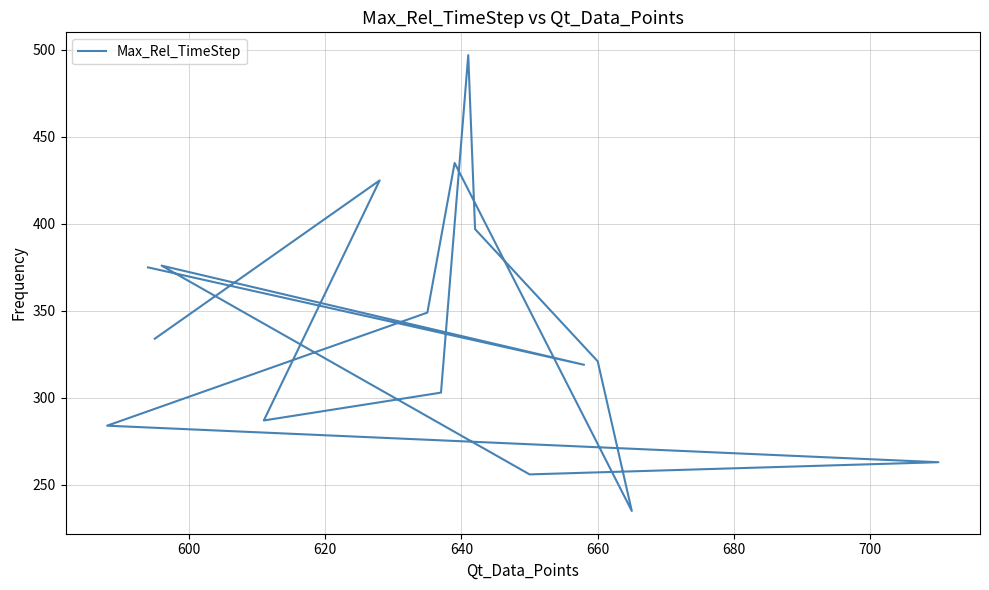

How many lines are shown in the chart?

1